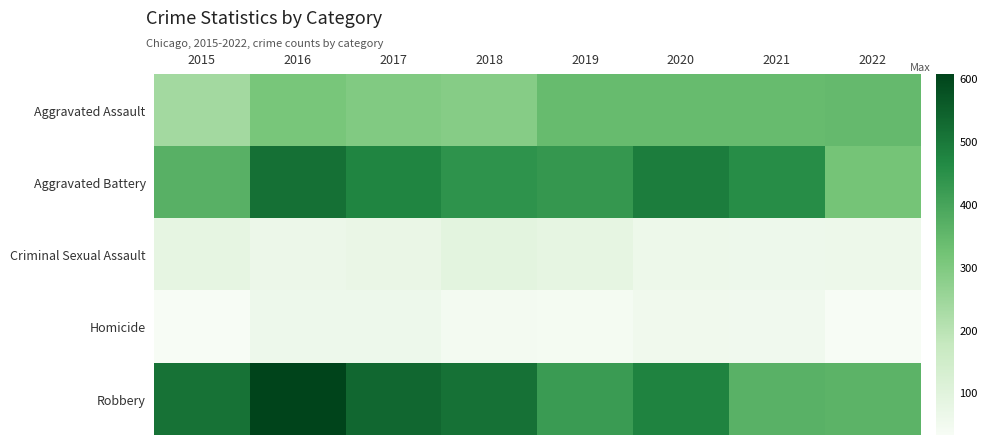

Which series has the largest range (max minus min)?

Robbery